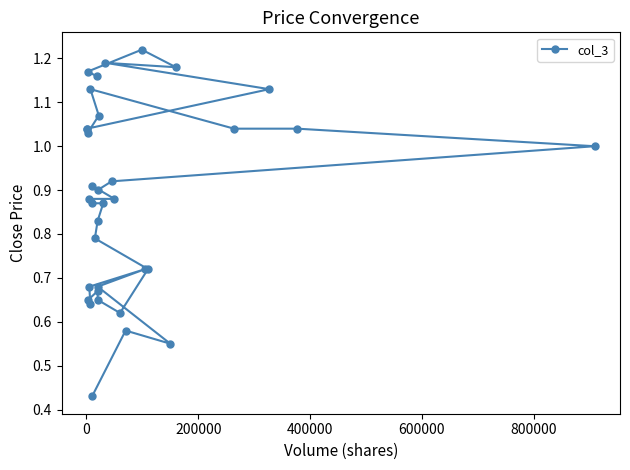

What is the average value?

0.9